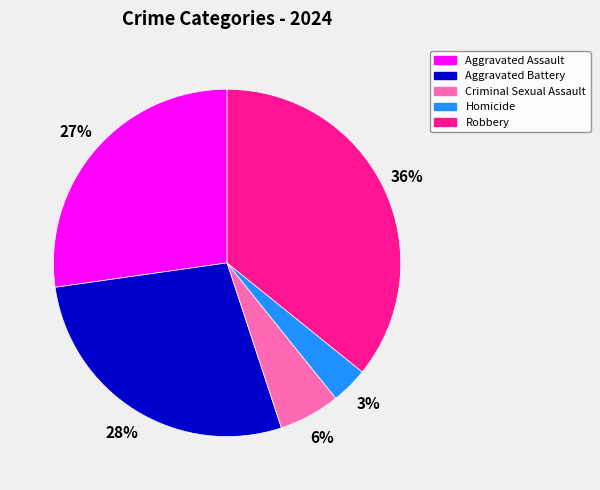

Approximately how many times larger is the value at Criminal Sexual Assault compared to Aggravated Battery?

0.2